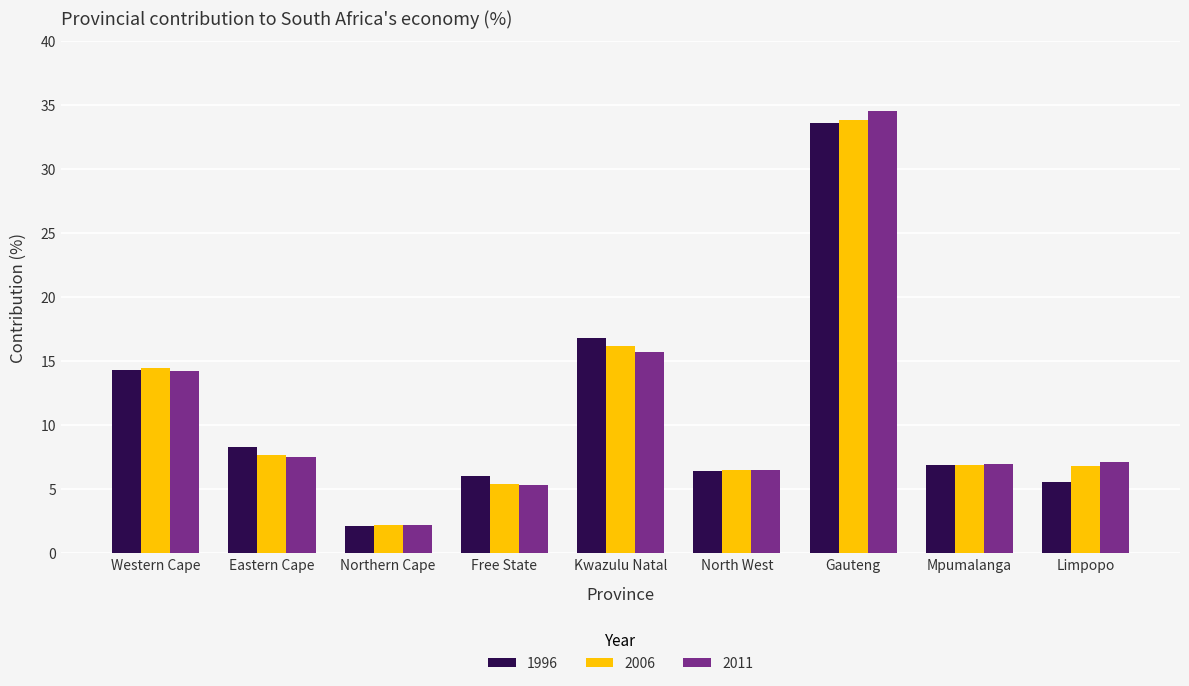

Where is 1996 nearest to the value 17?

Kwazulu Natal